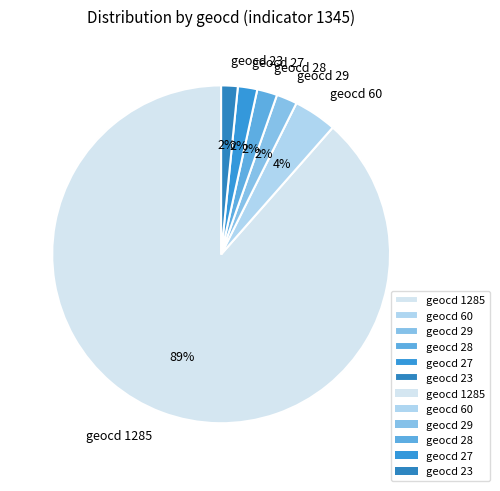

Between geocd 60 and geocd 23, which is larger?

geocd 60